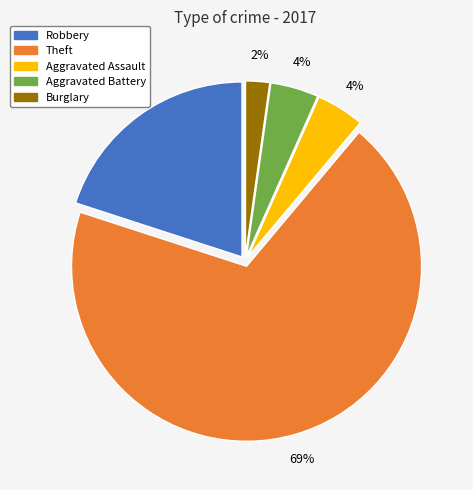

Which has a higher value, Theft or Robbery?

Theft